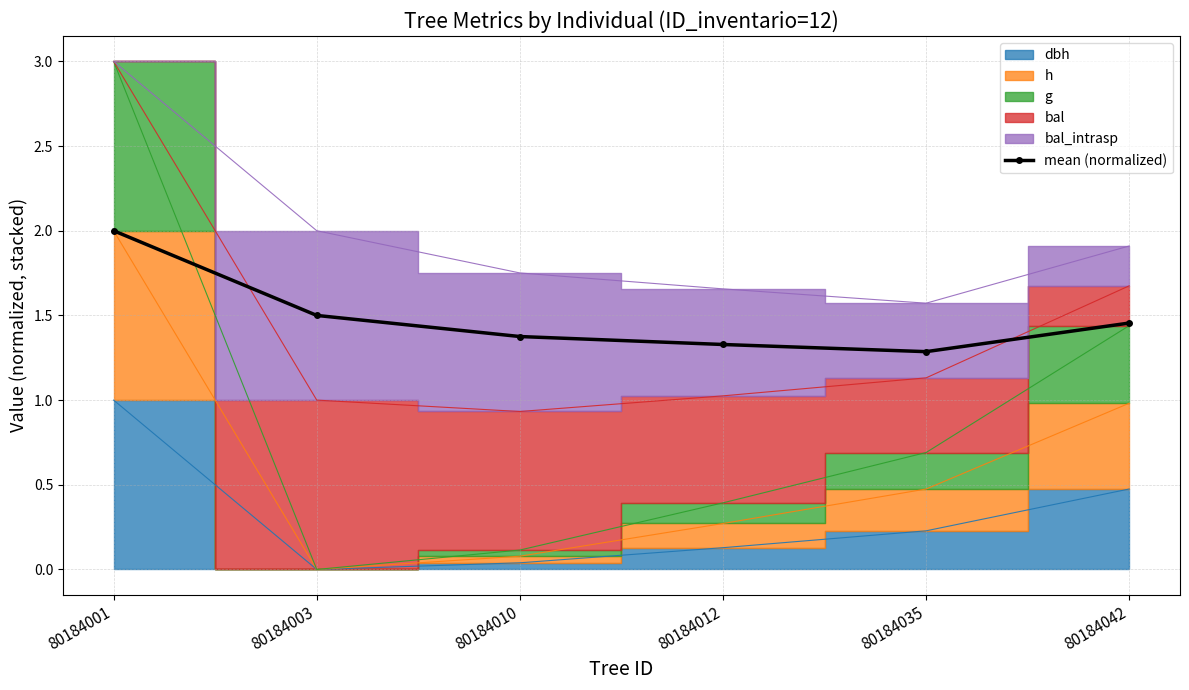

At which label is the value closest to 1?

80184035